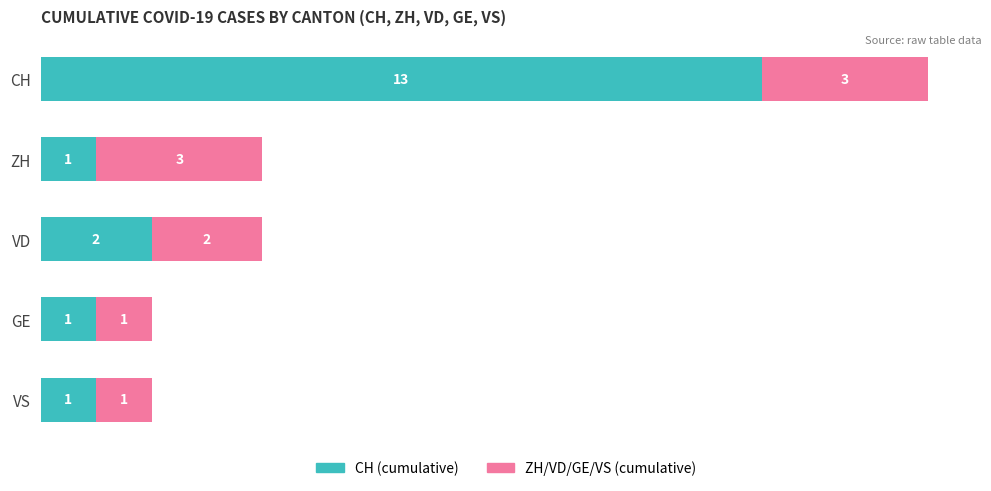

At which category is the sum across all series the highest?

CH